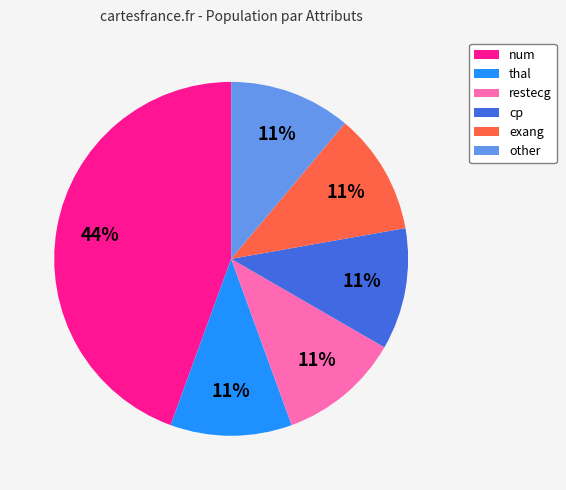

To the nearest percent, what is the average slice percentage?

17%